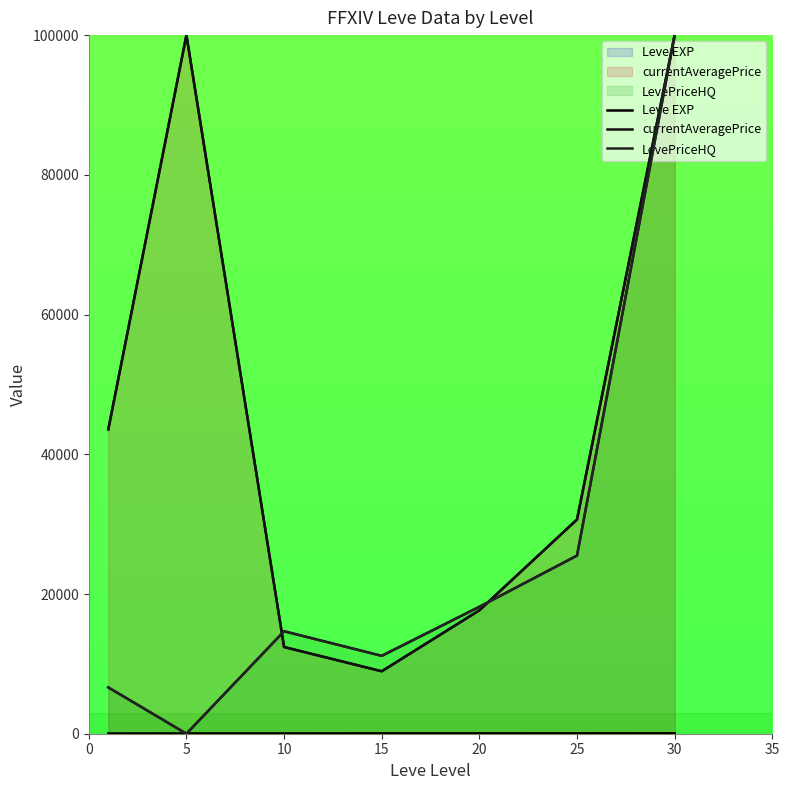

At 25, list the series in order from largest to smallest.

currentAveragePrice, LevePriceHQ, Leve EXP